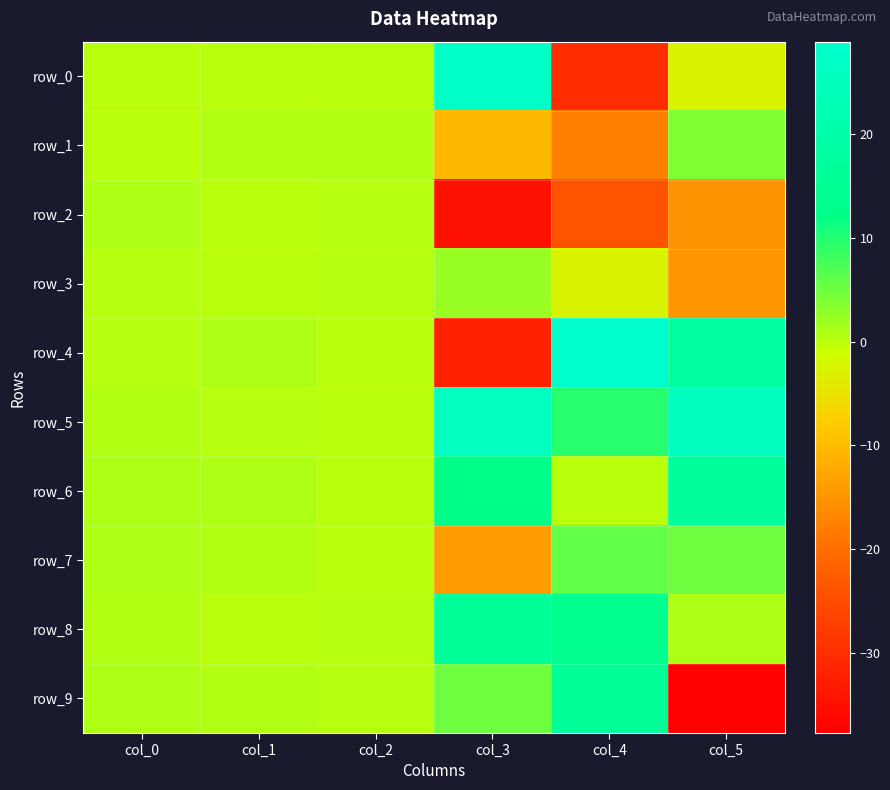

What is the greatest value displayed?

28.9